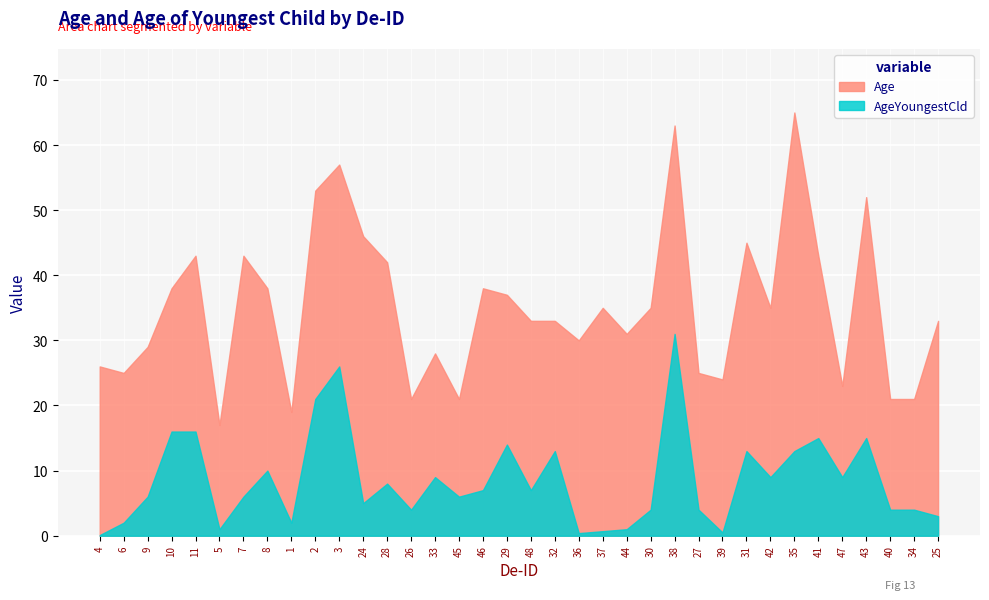

True or false: Age and AgeYoungestCld intersect in this chart.

False